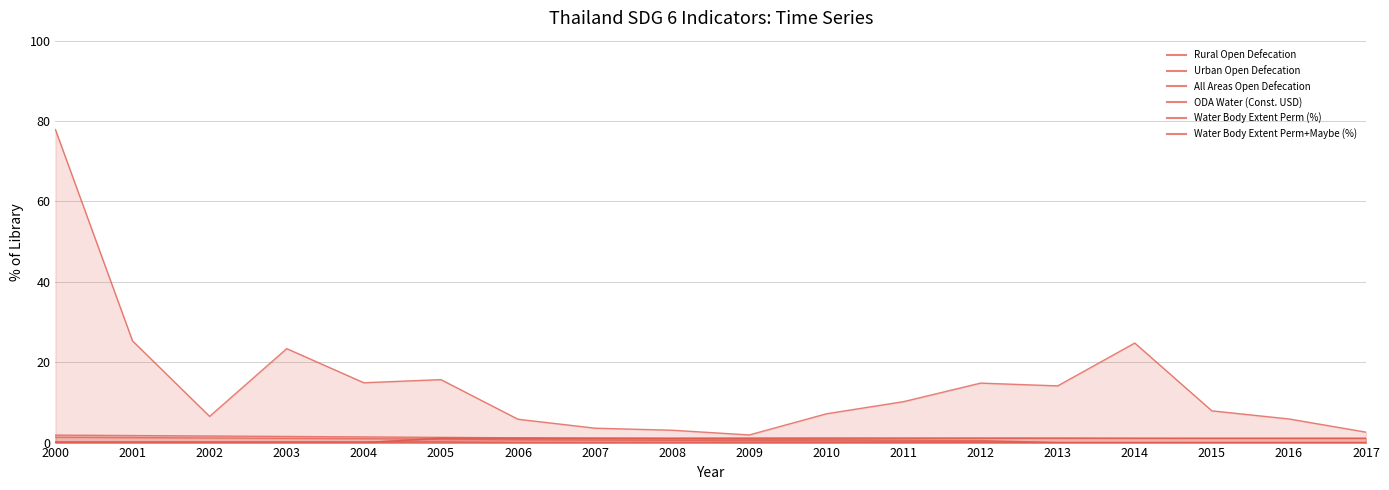

What is the sum of all ODA Water (Const. USD) values?

265.4